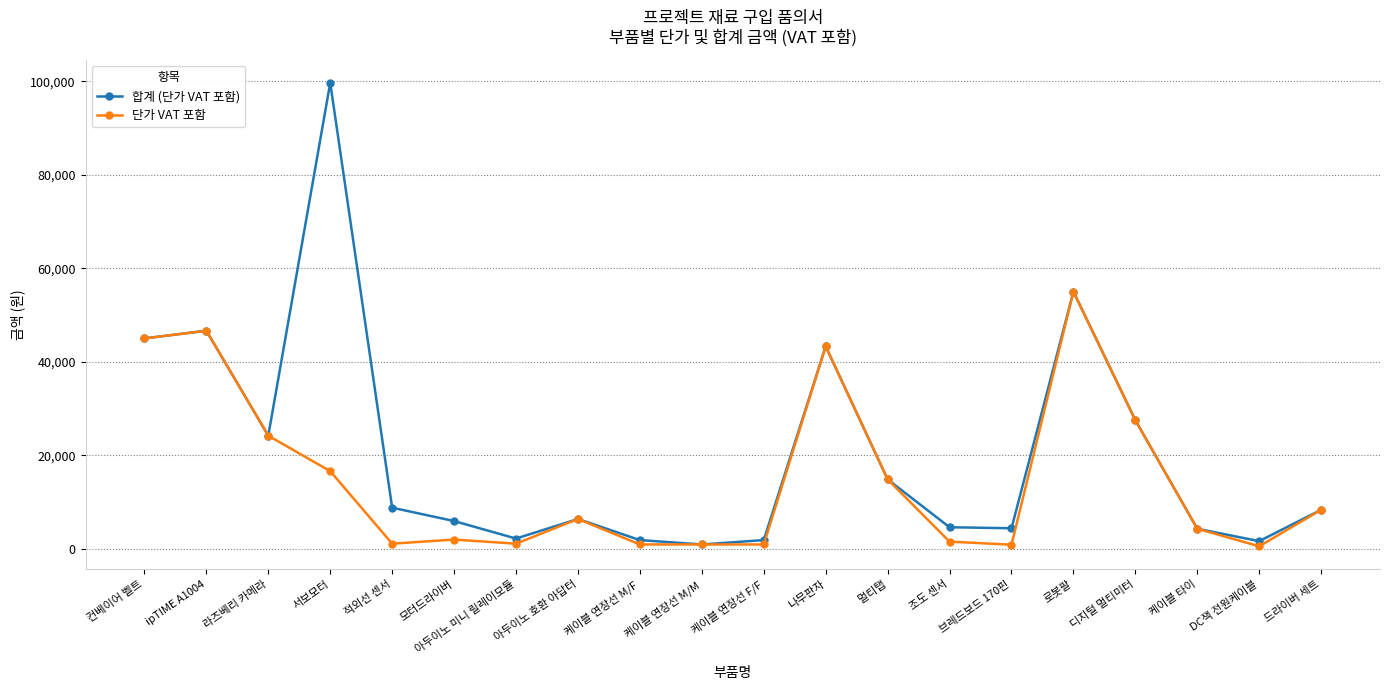

Which series has the largest total across all categories?

합계 (단가 VAT 포함)